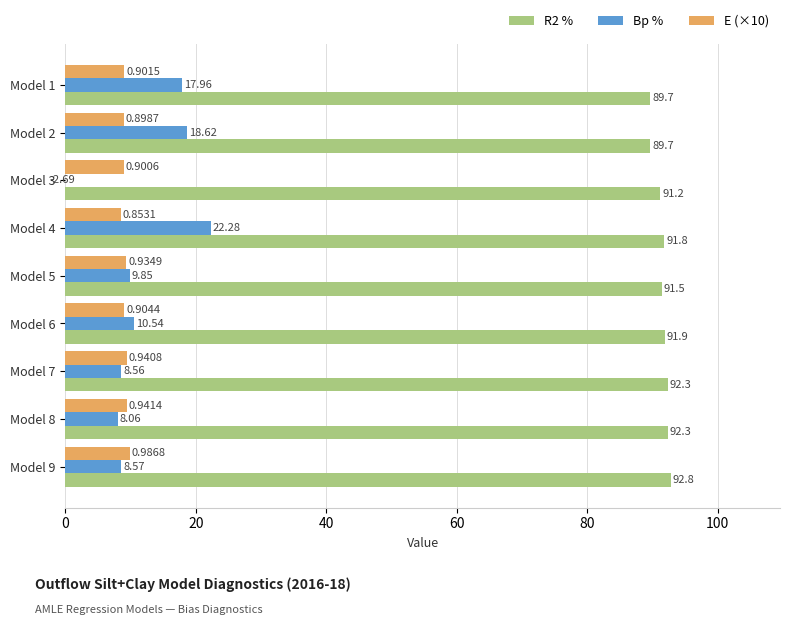

Which series has the largest total across all categories?

R2 %